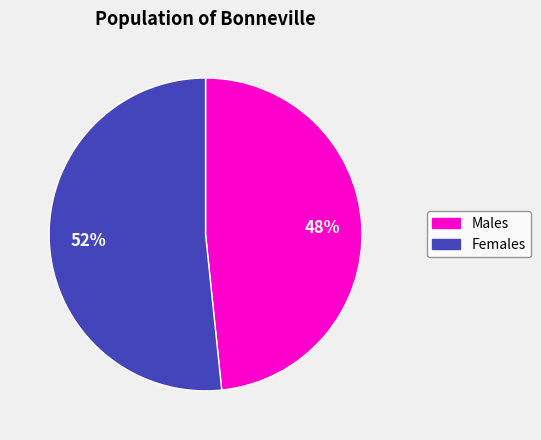

Is there any slice that represents more than half of the pie?

Yes